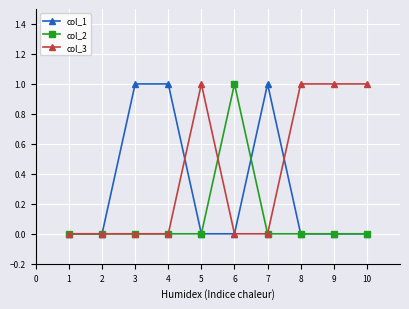

The col_3 series shows 2 at 8. True or false?

False